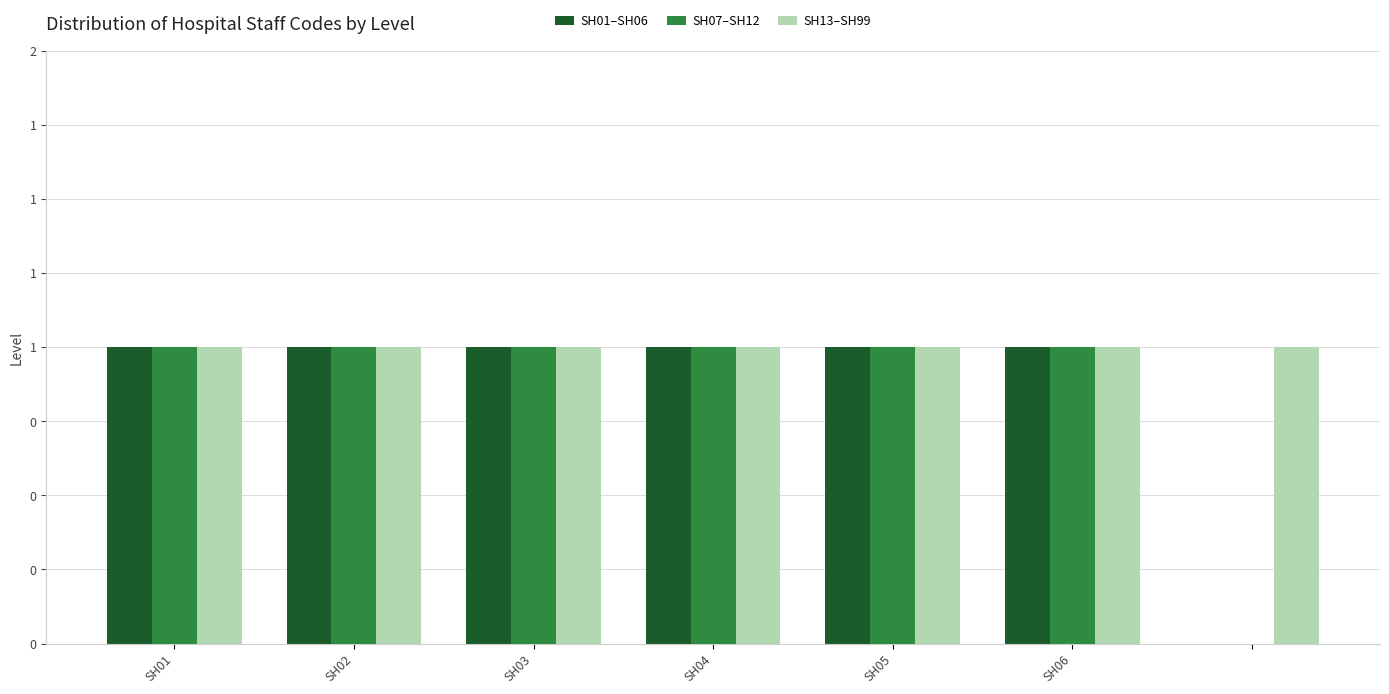

What are all the series names shown in the legend?

SH01–SH06, SH07–SH12, SH13–SH99